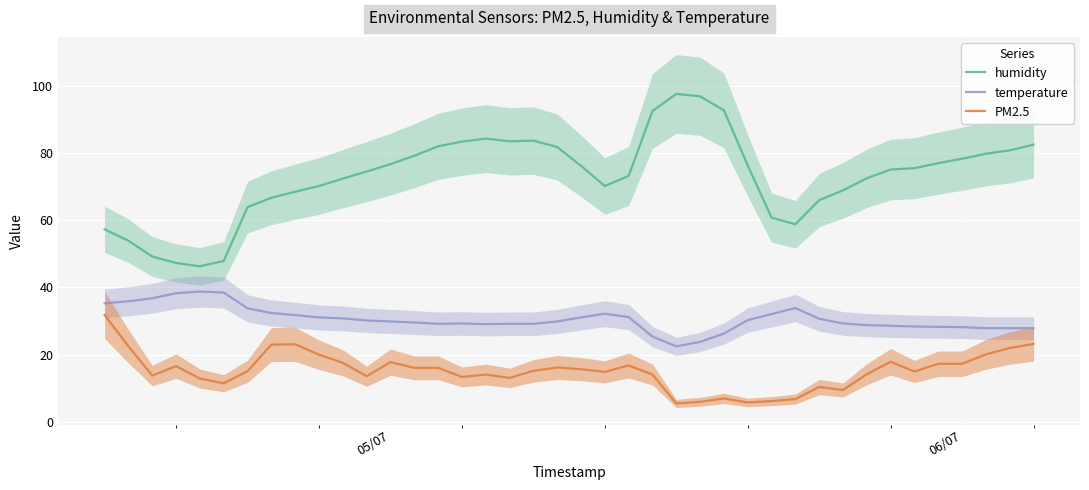

What is the lowest value of the humidity series?

46.3